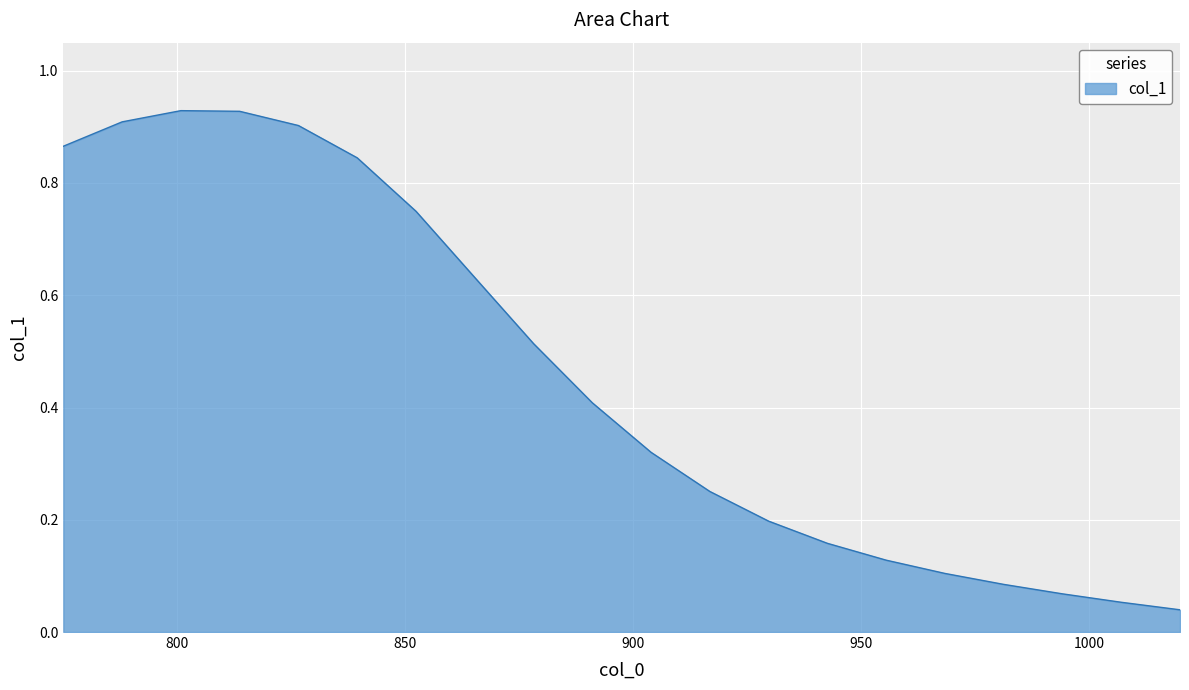

Does the chart display data point markers on the line(s)?

No